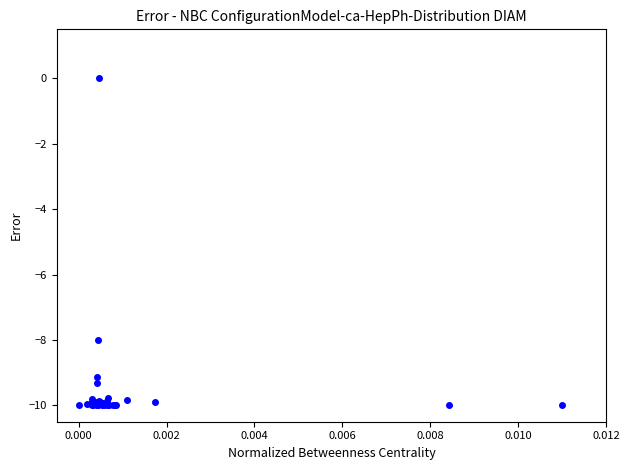

What Y value in the scatter plot is closest to -5?

-8.0